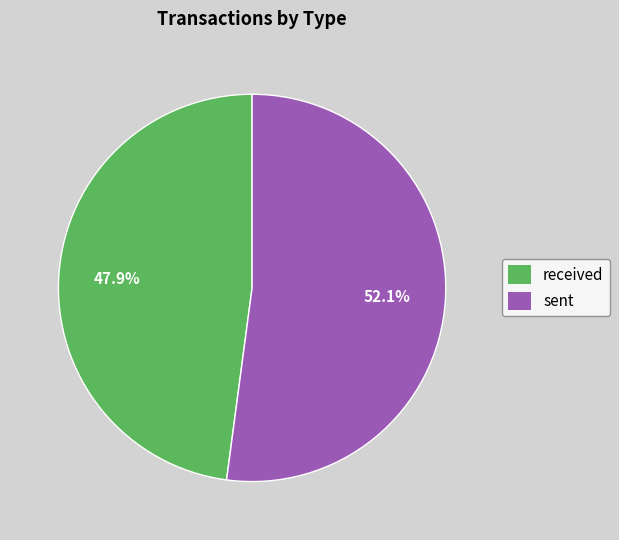

To the nearest percent, what is the combined percentage of received and sent?

100%